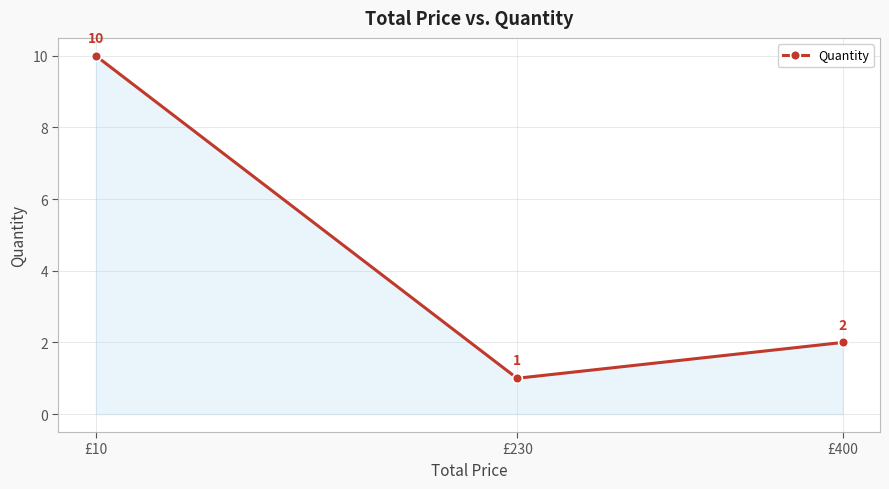

Where is the data nearest to the value 5?

£400